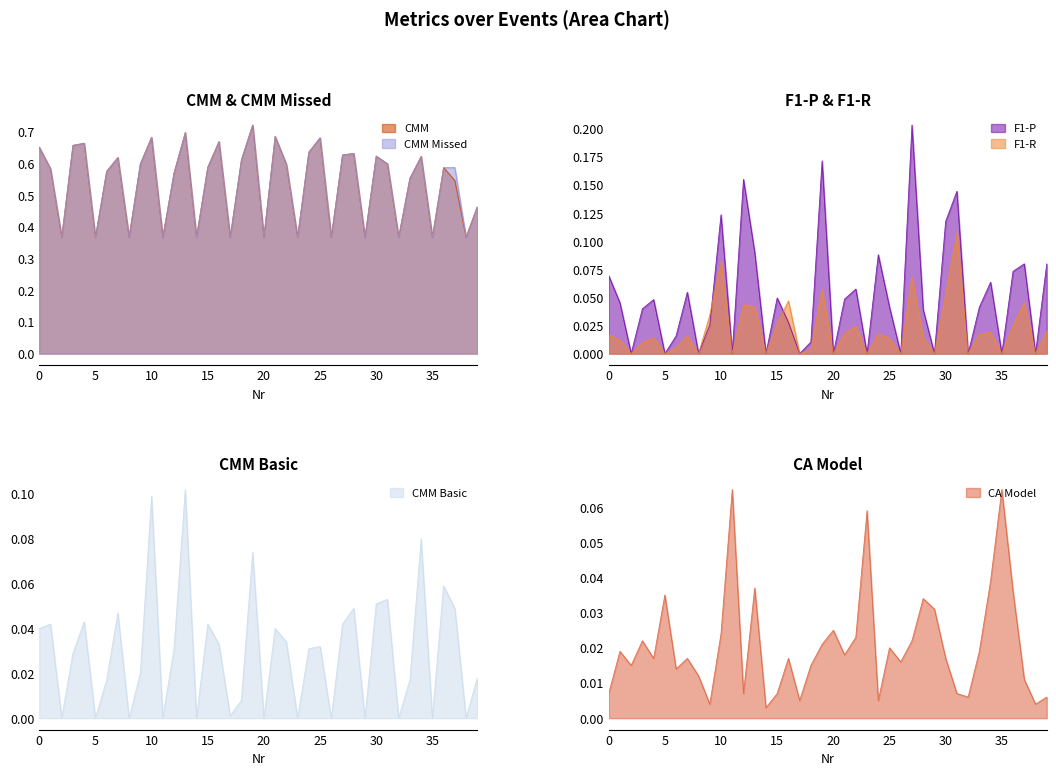

What are all the series names shown in the legend?

CMM, CMM Missed, F1-P, F1-R, CMM Basic, CA Model